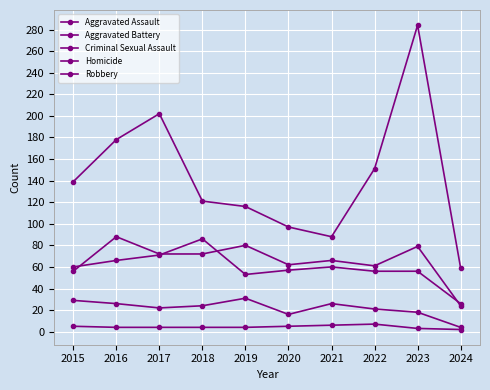

What is the greatest value displayed?

284